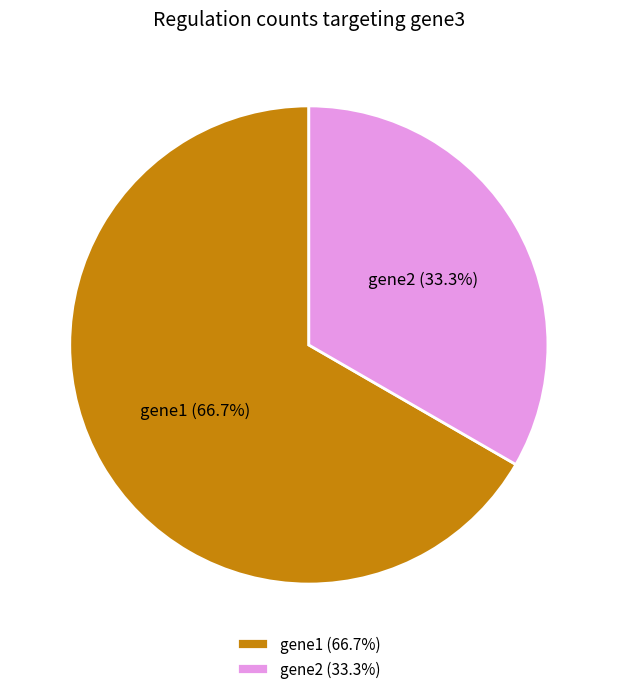

To the nearest percent, what is the average slice percentage?

50%